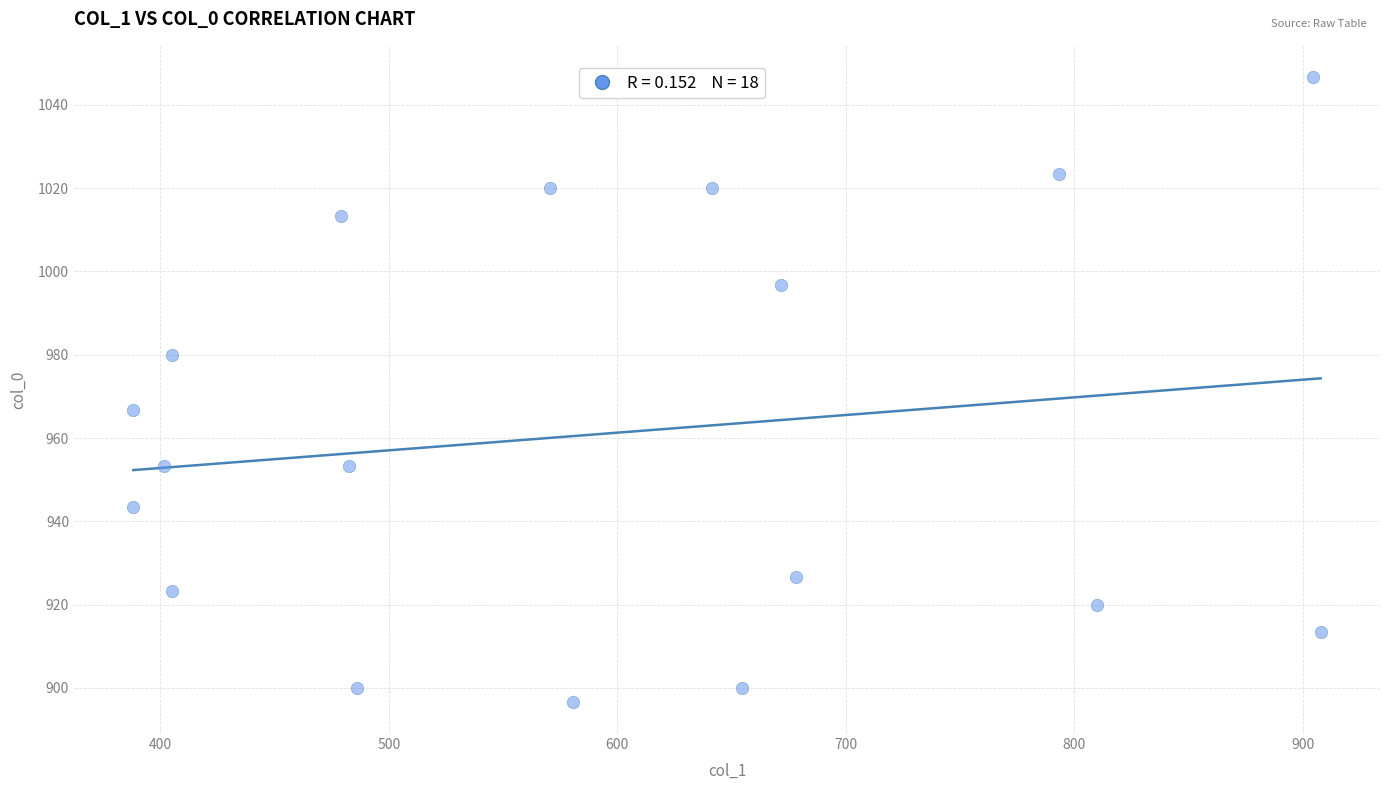

What is the range of Y values (max minus min)?

150.0